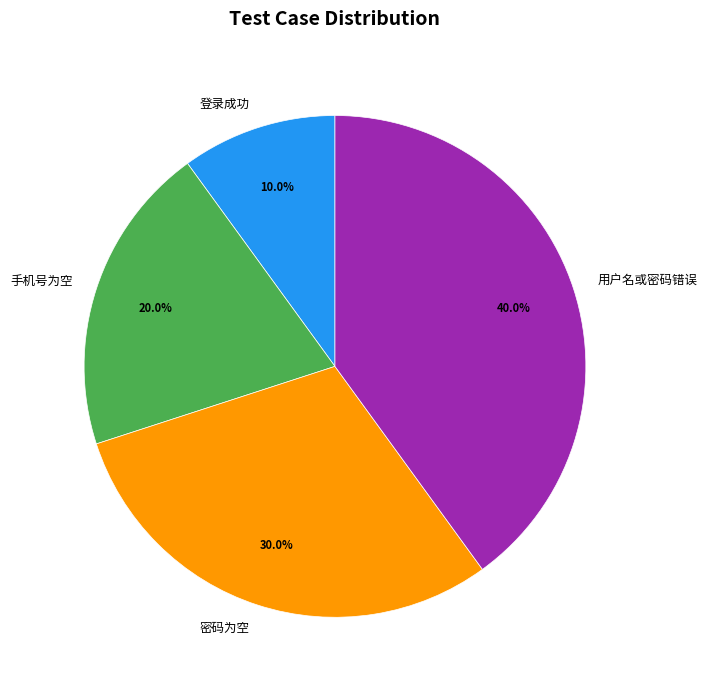

The 手机号为空 slice represents 33% of the pie. True or false?

False